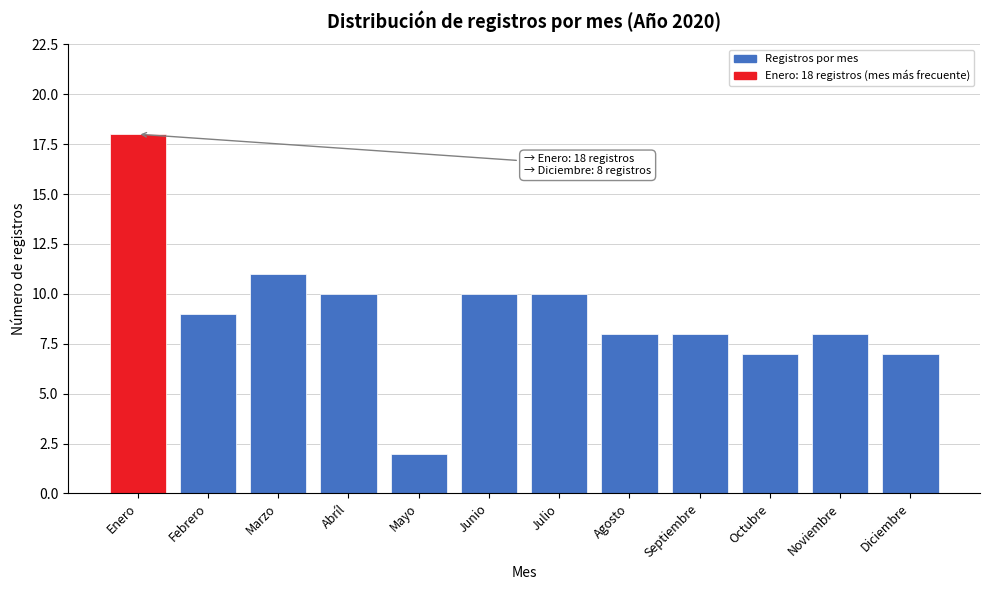

Reading left to right, transcribe all the data shown in this chart.

Enero=18	Febrero=9	Marzo=11	Abríl=10	Mayo=2	Junio=10	Julio=10	Agosto=8	Septiembre=8	Octubre=7	Noviembre=8	Diciembre=7